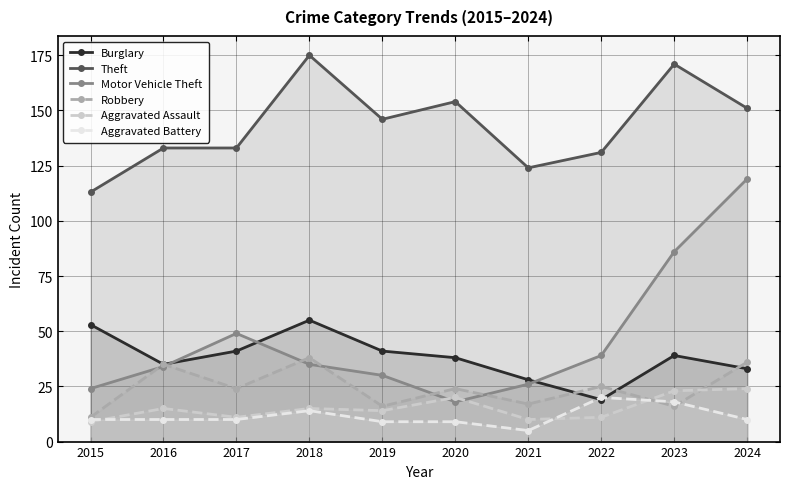

In Motor Vehicle Theft, how many points are lower than both neighbors (excluding endpoints)?

1